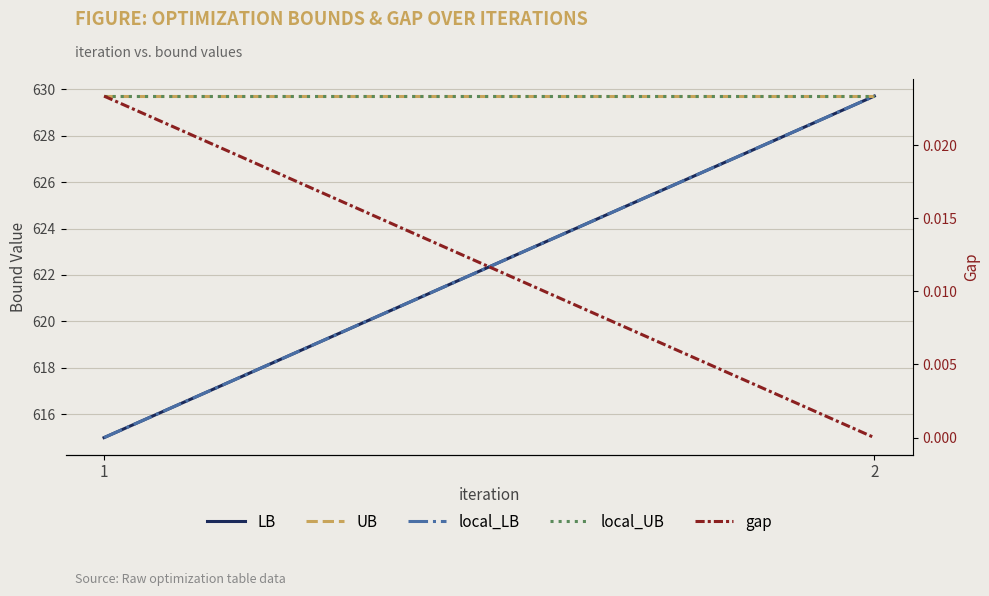

Which series changed the most between 1 and 2?

LB